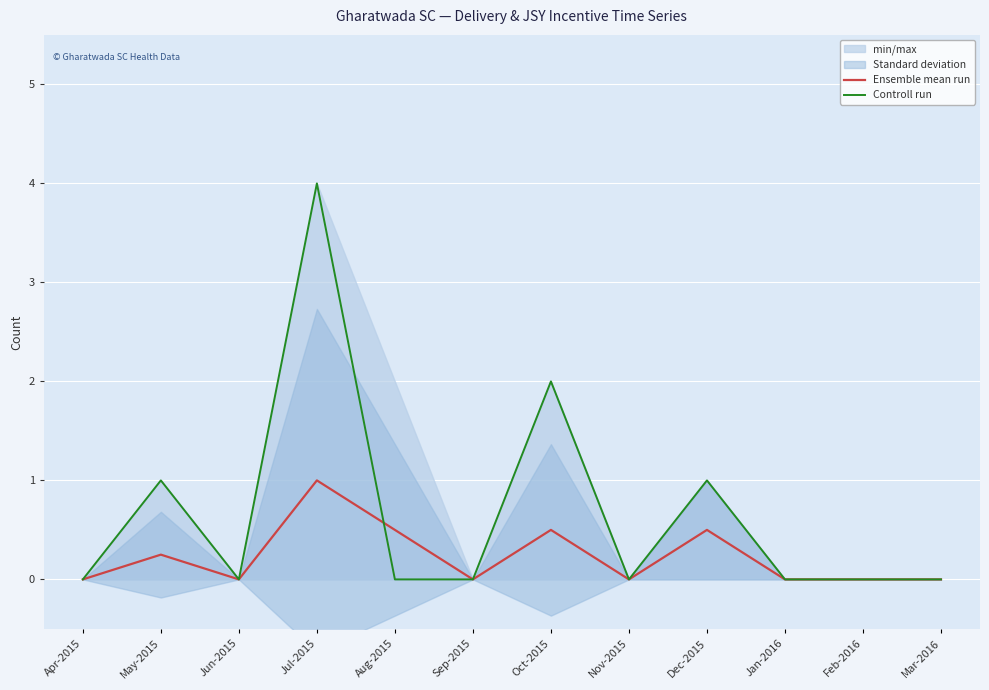

Reading left to right, extract all data points from this chart.

Ensemble mean run: 0.0	0.2	0.0	1.0	0.5	0.0	0.5	0.0	0.5	0.0	0.0	0.0
Controll run: 0.0	1.0	0.0	4.0	0.0	0.0	2.0	0.0	1.0	0.0	0.0	0.0